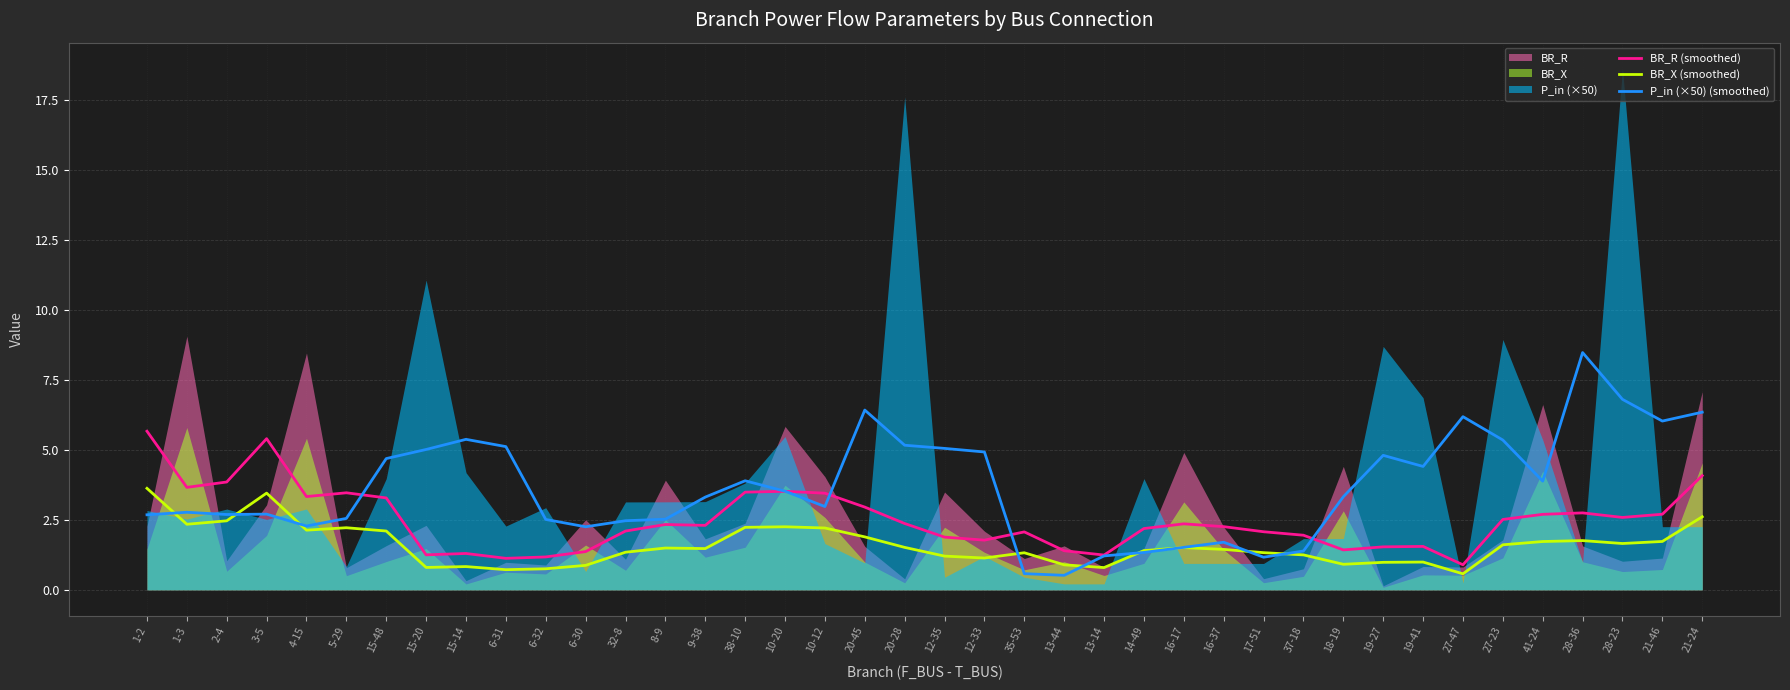

What is the average value of the BR_R (smoothed) series?

2.5